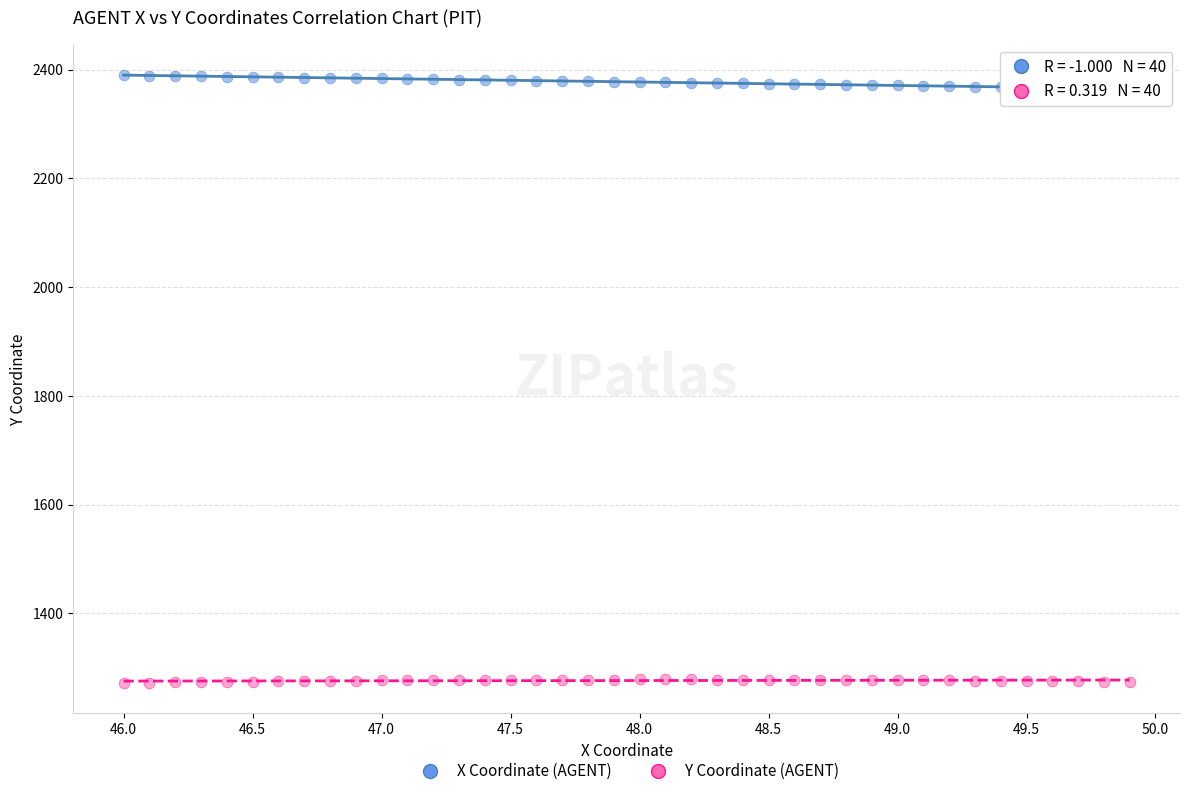

Which series reaches the maximum Y coordinate?

X Coordinate (AGENT)